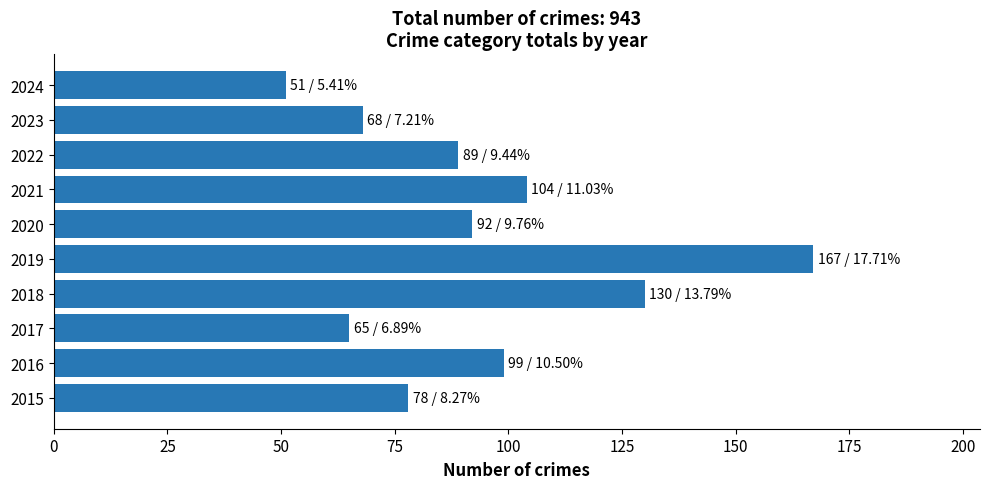

What is the difference between the maximum and minimum values?

116